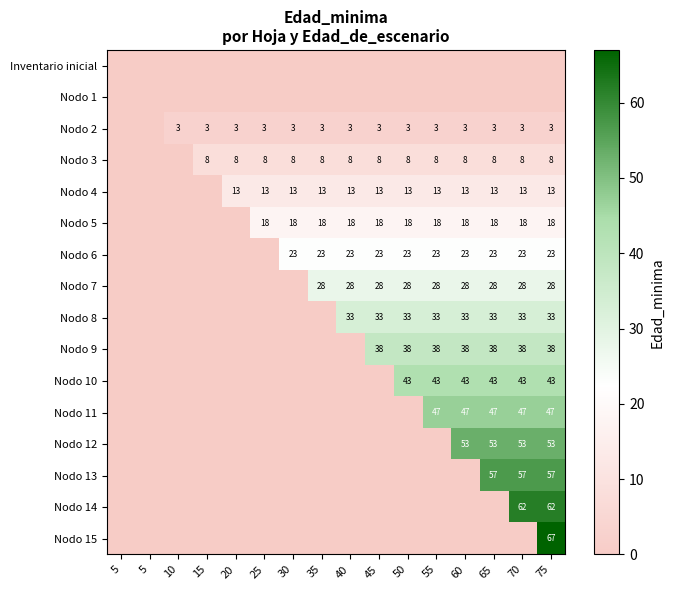

At which label does Nodo 6 reach its peak?

30